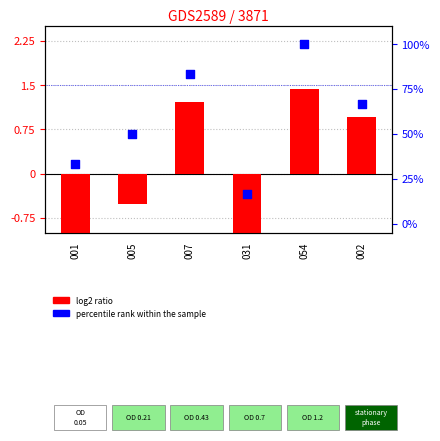

At which category is the sum across all series the highest?

054